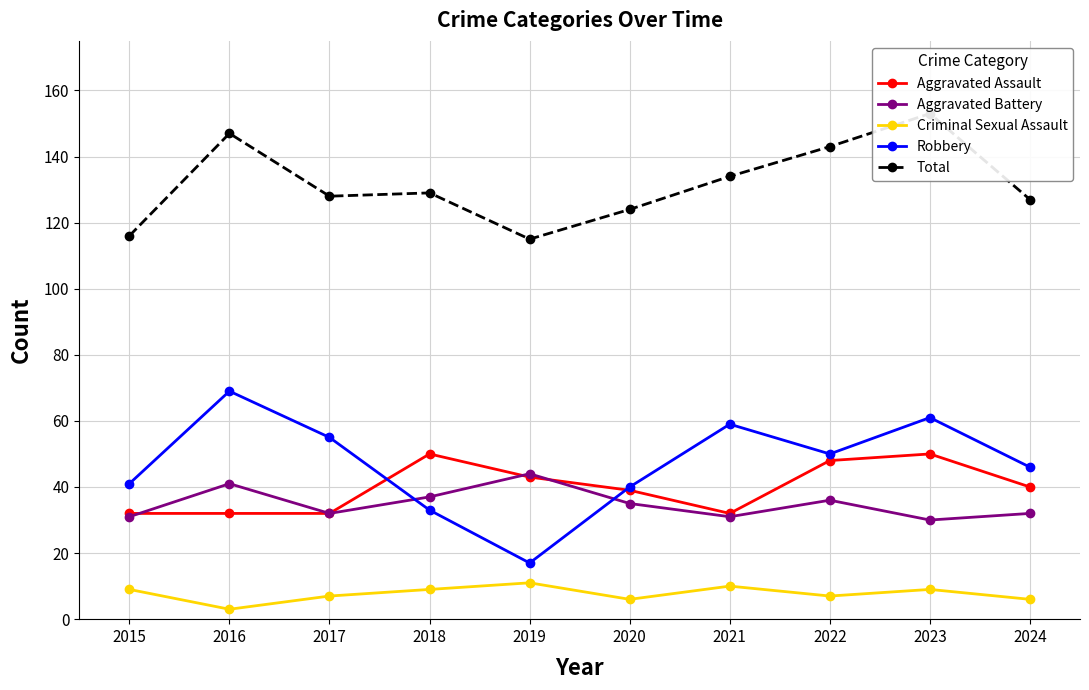

Count the Criminal Sexual Assault values in the range 6 to 9.

7